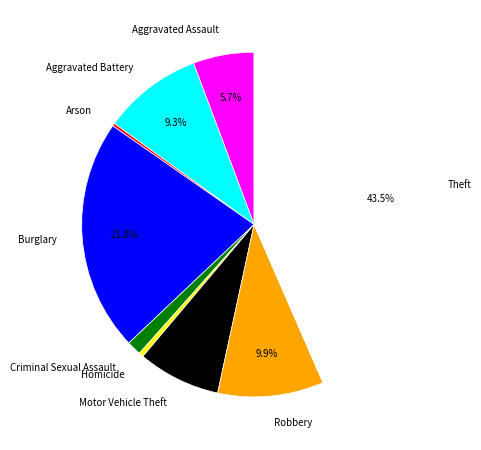

Is it true that Burglary is 34% of the pie?

False